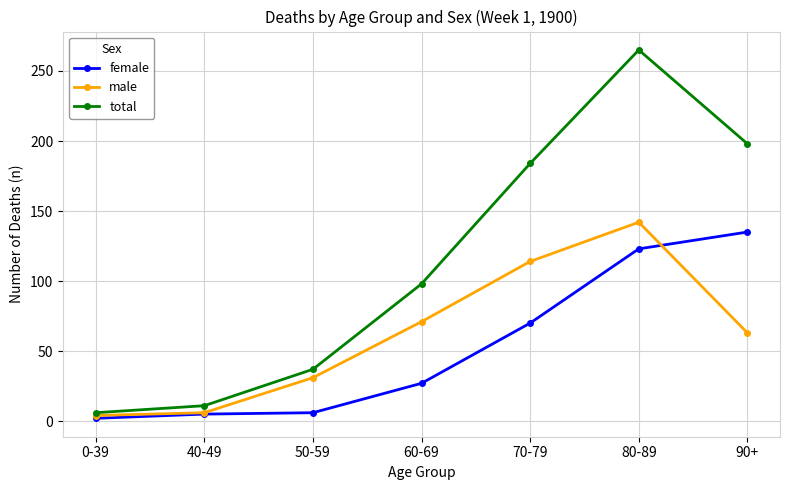

What is the smallest value displayed?

2